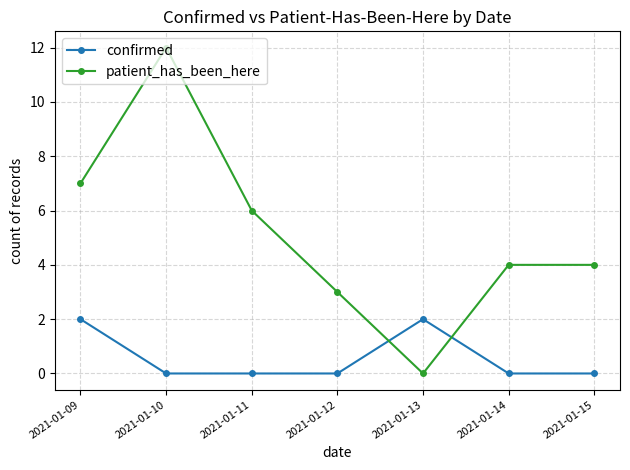

At which label does patient_has_been_here first exceed 4?

2021-01-09